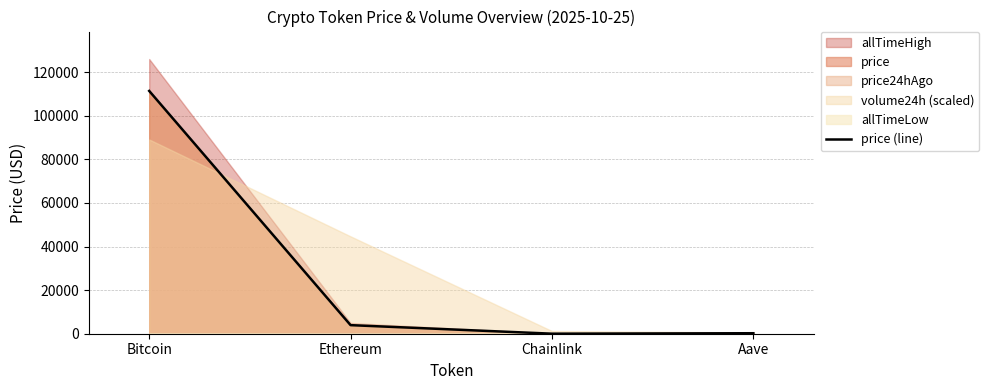

The value at Chainlink is 18.0. True or false?

True